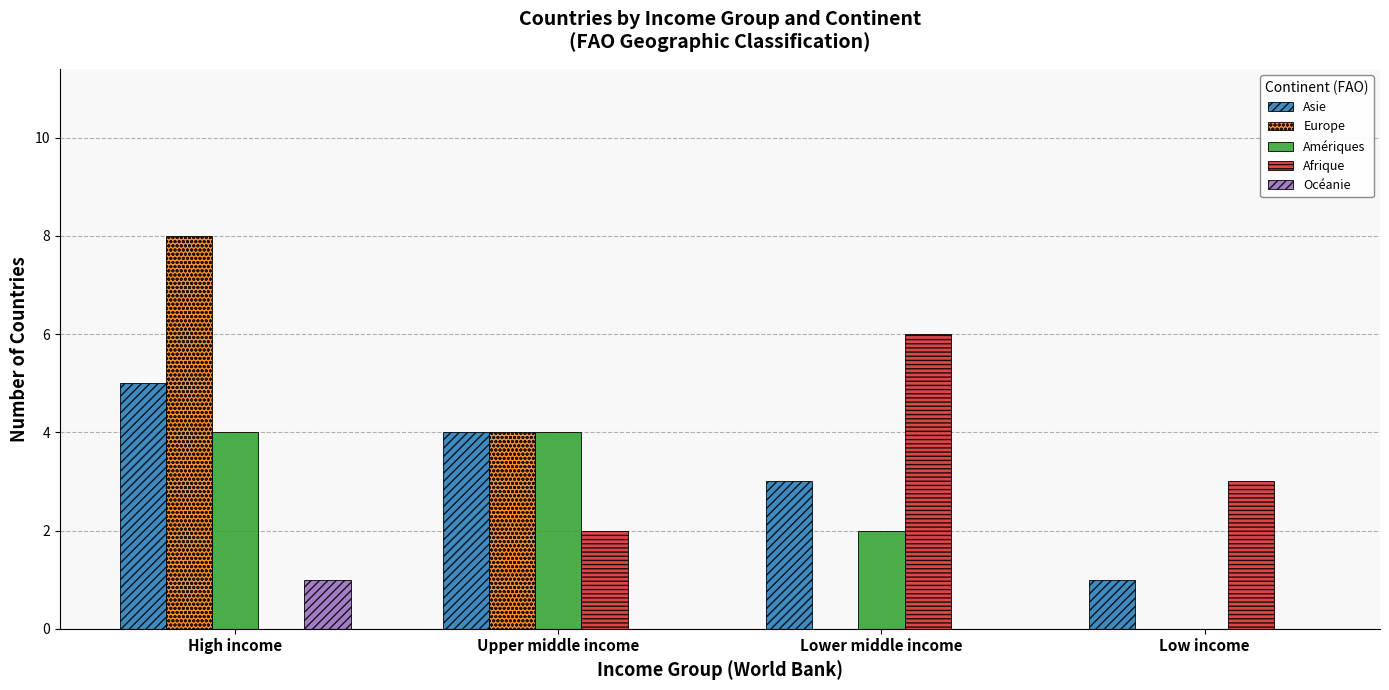

Are the bars grouped side by side (vs. stacked)?

Yes